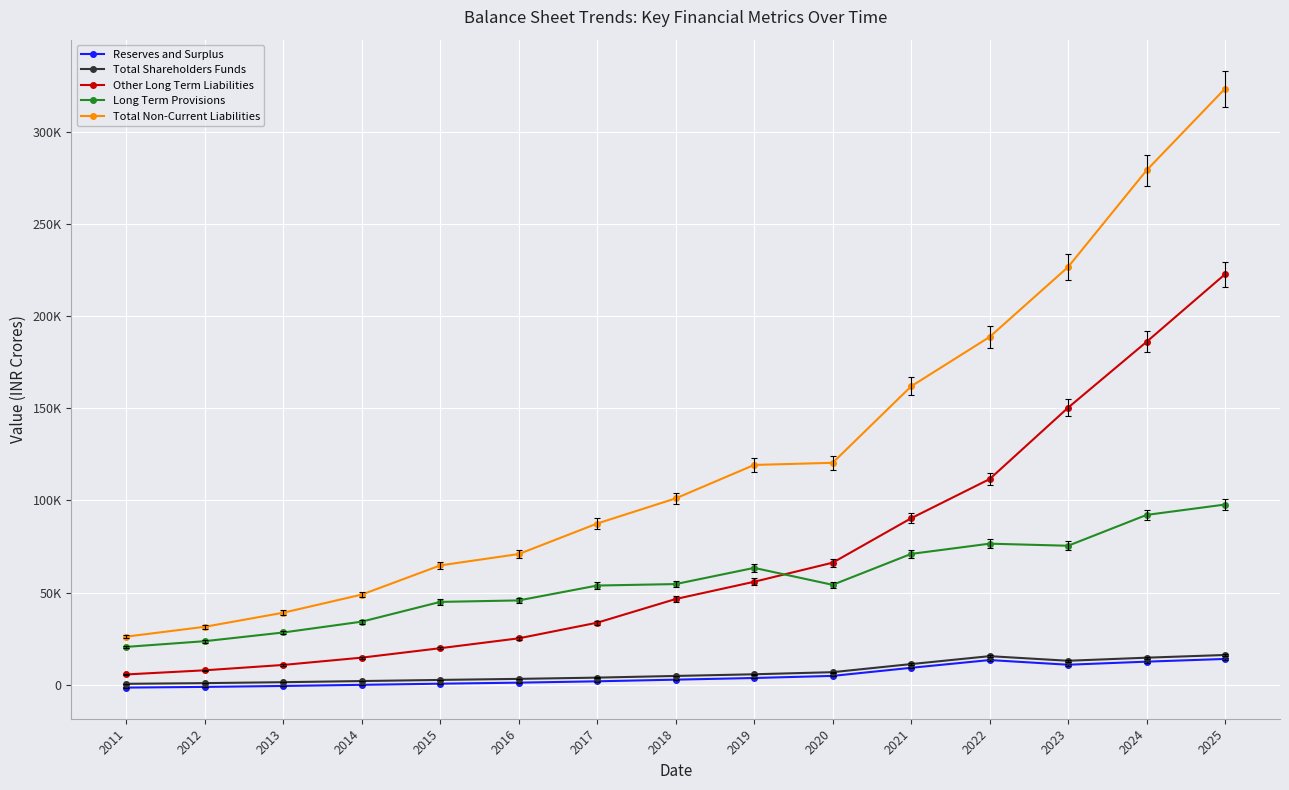

Does the chart have visible grid lines?

Yes